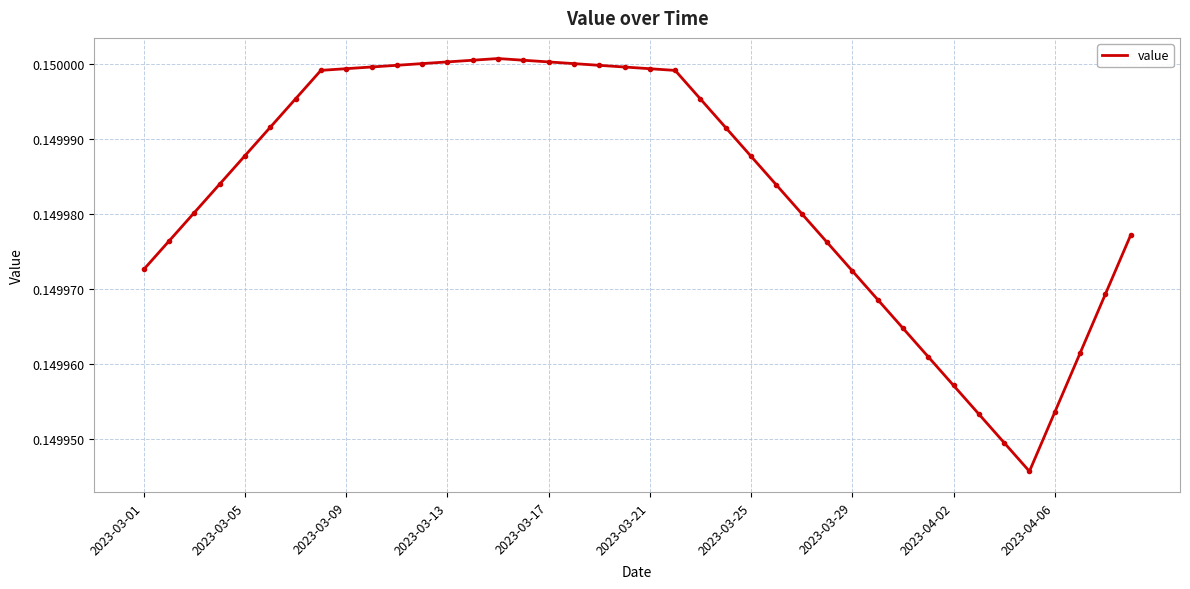

How many lines are shown in the chart?

1